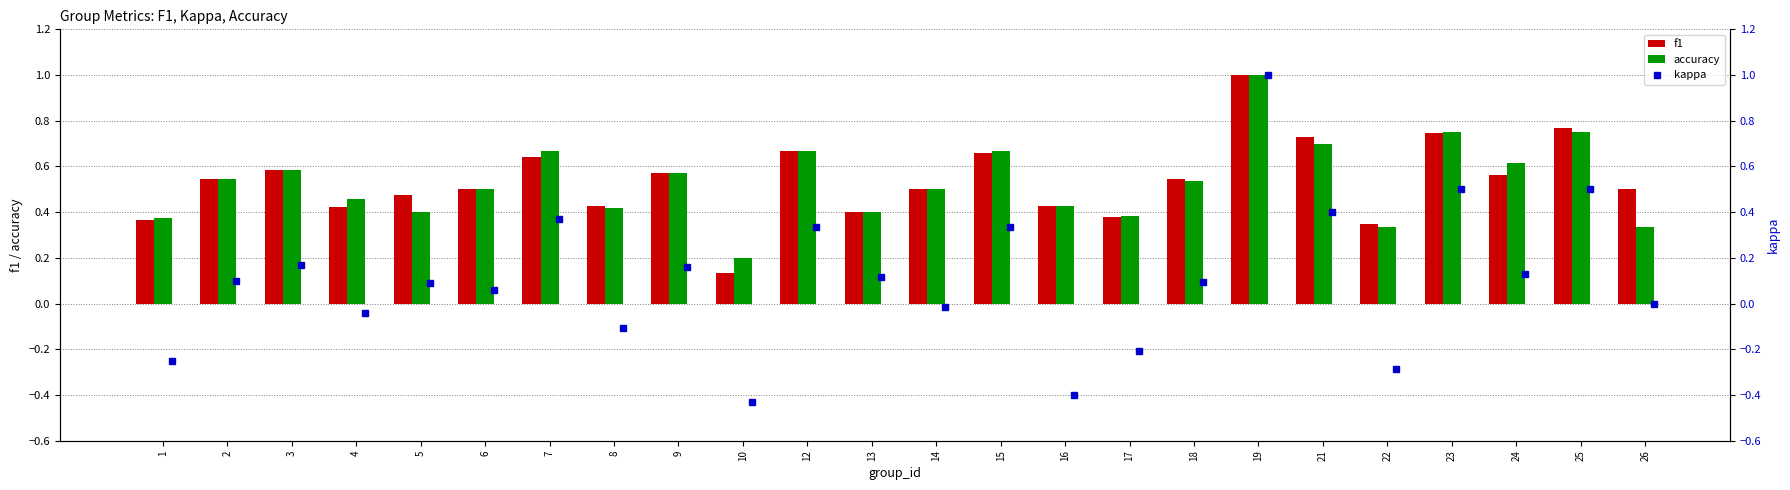

What is the sum of all f1 values?

12.9